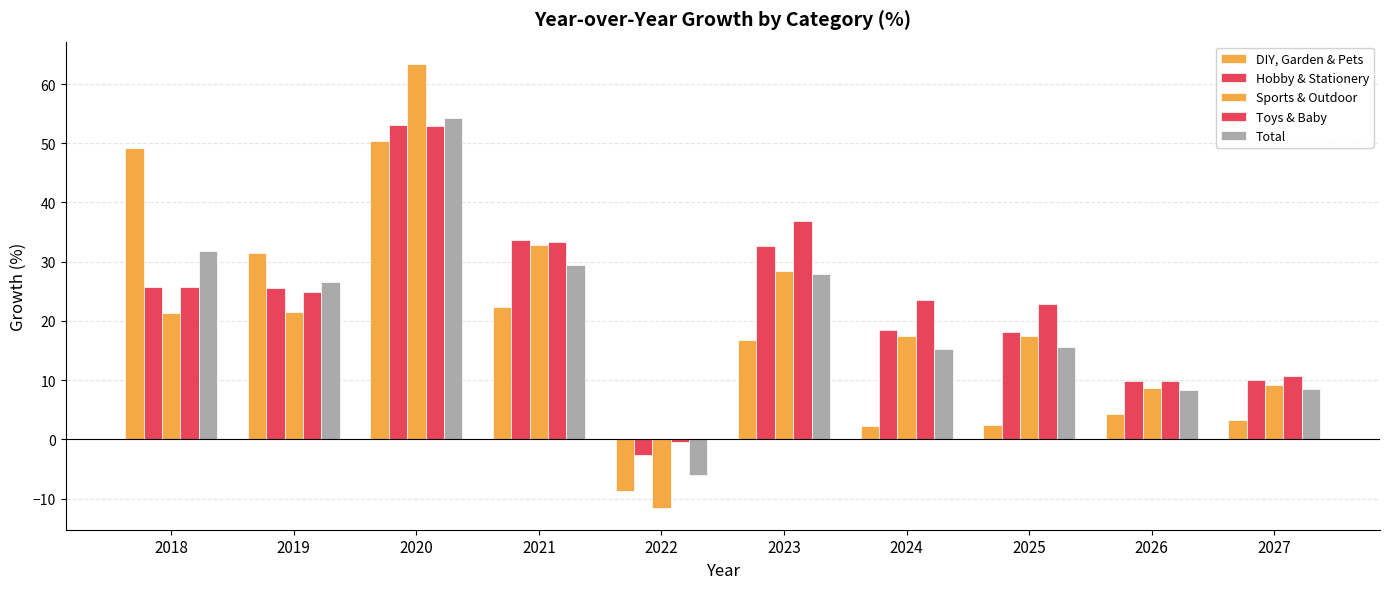

At which label does DIY, Garden & Pets first exceed 16?

2018